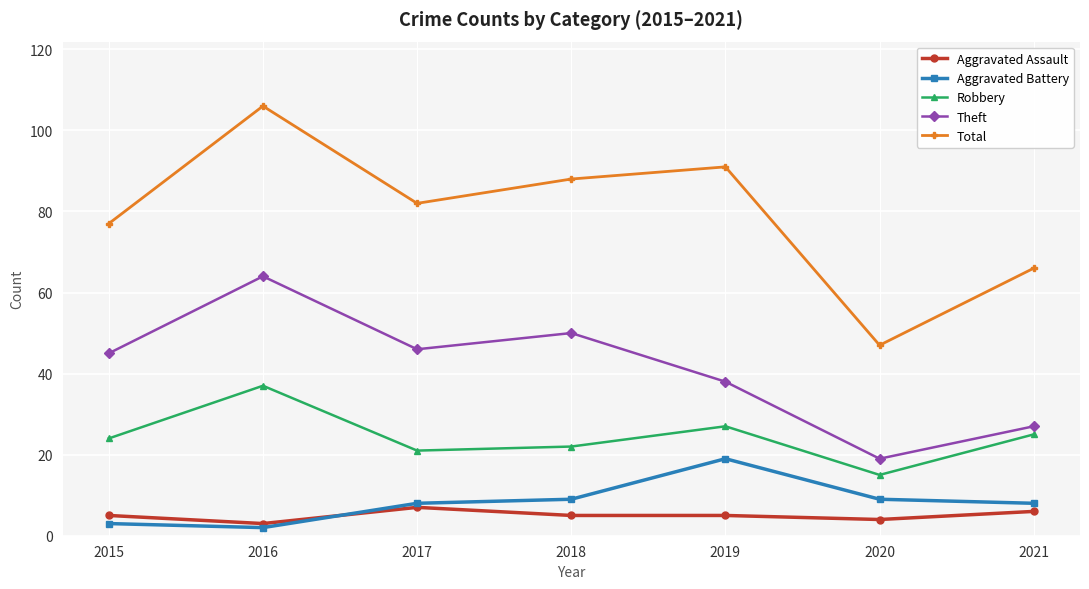

Reading right to left, what are all the values shown in this chart?

Aggravated Assault: 6	4	5	5	7	3	5
Aggravated Battery: 8	9	19	9	8	2	3
Robbery: 25	15	27	22	21	37	24
Theft: 27	19	38	50	46	64	45
Total: 66	47	91	88	82	106	77